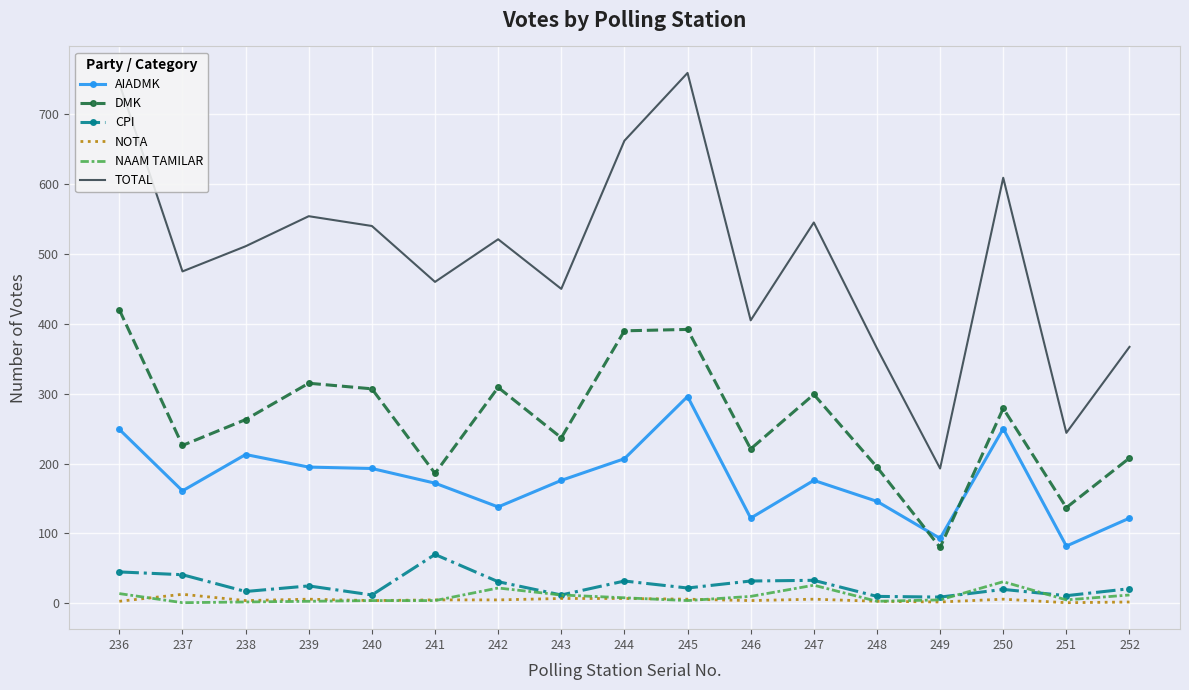

At which category does CPI reach its first local valley?

238